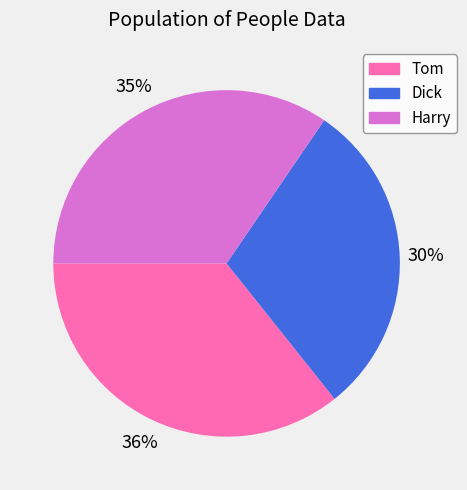

To the nearest percent, what portion does Dick represent?

30%